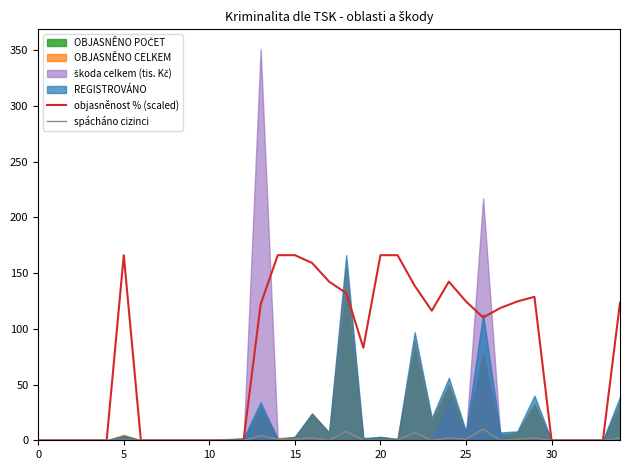

How many values in the spácháno cizinci series exceed 0?

12